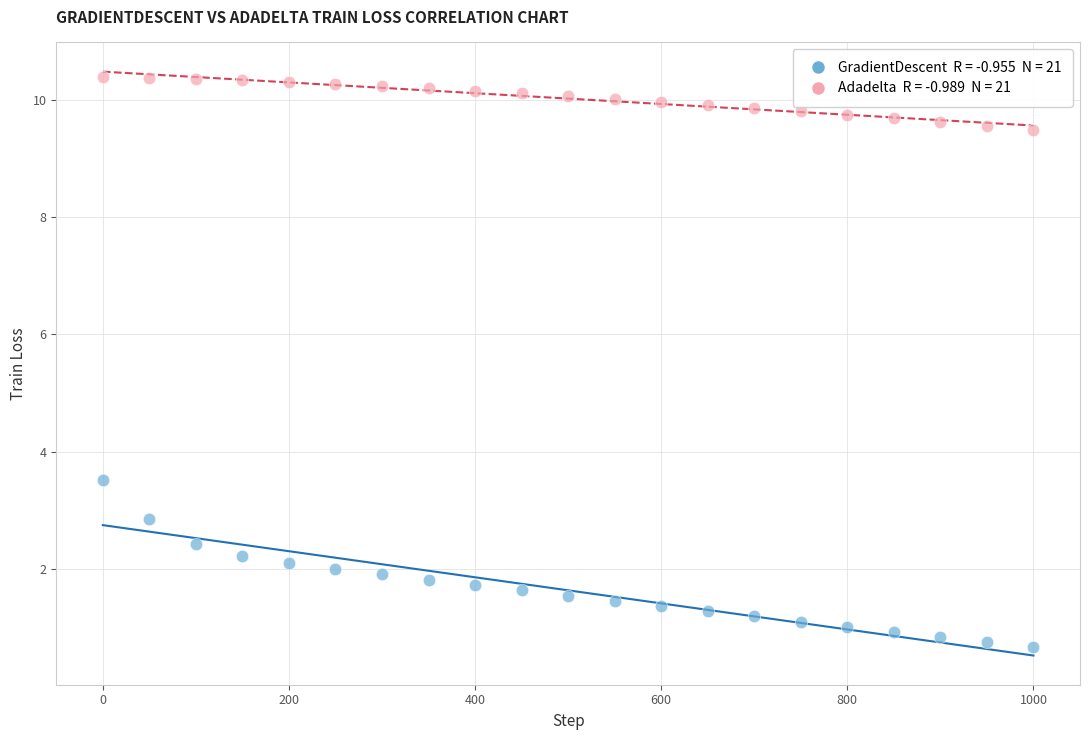

Across all data points, what is the range of X values (max minus min)?

1000.0